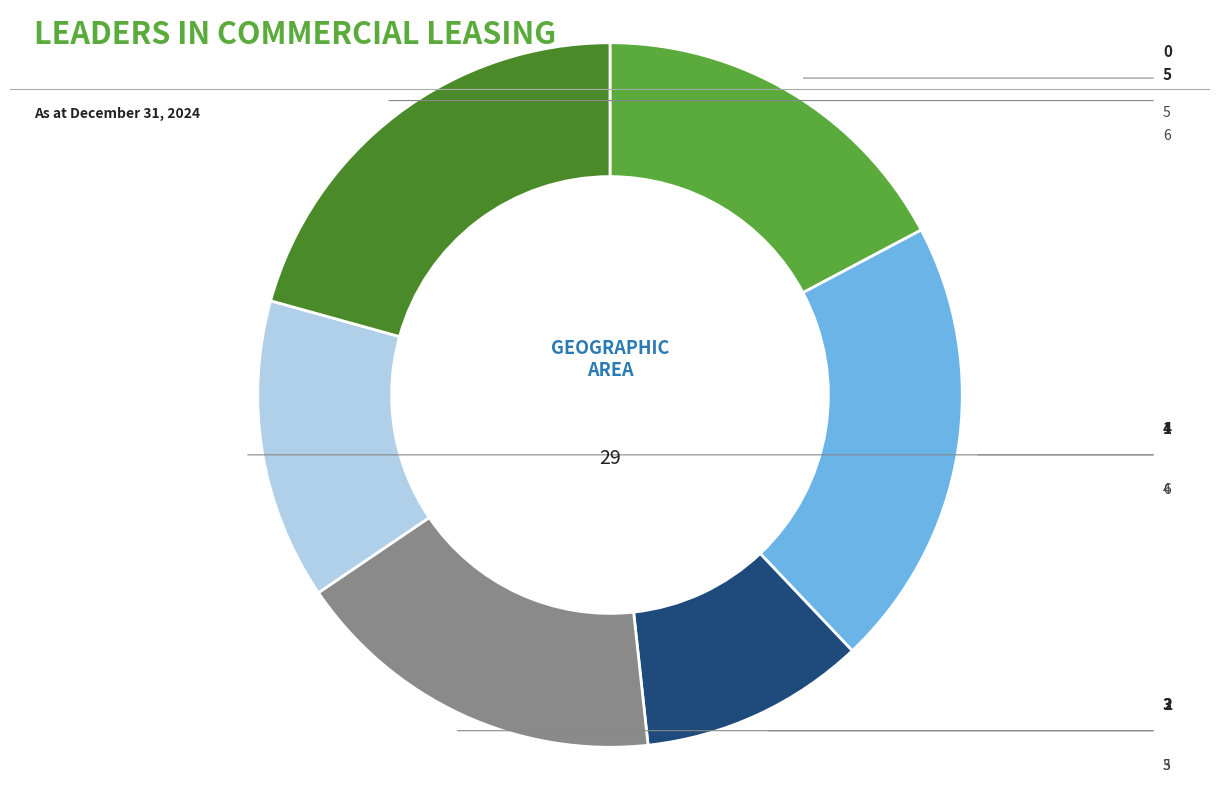

Is there any slice that represents more than half of the pie?

No